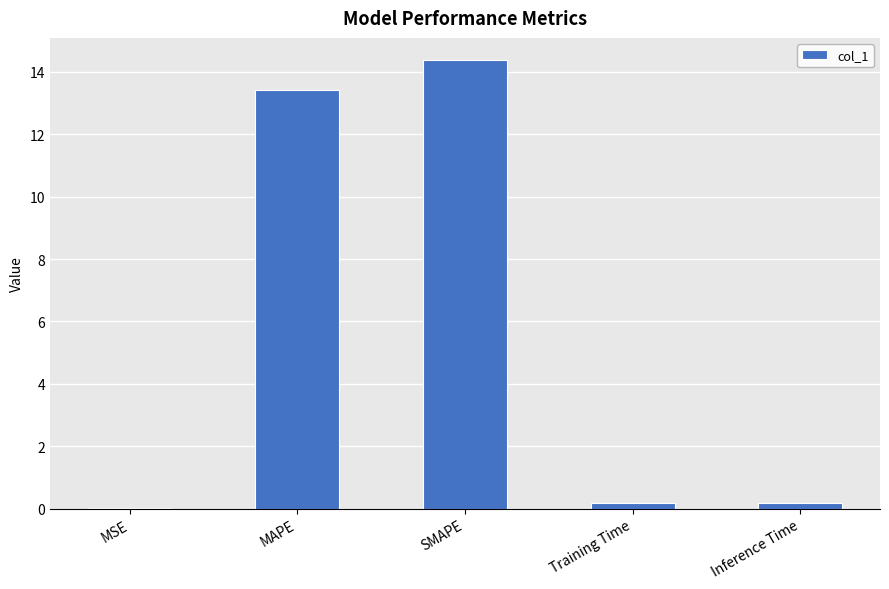

At which category does the chart reach its peak across all series?

SMAPE